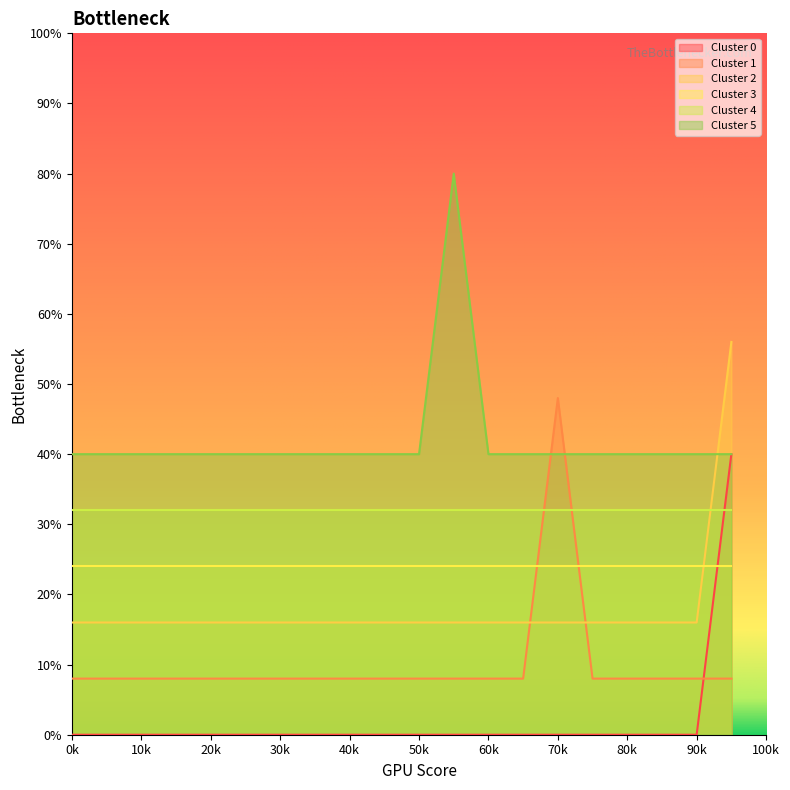

What is the sum of all Cluster 1 values?

200